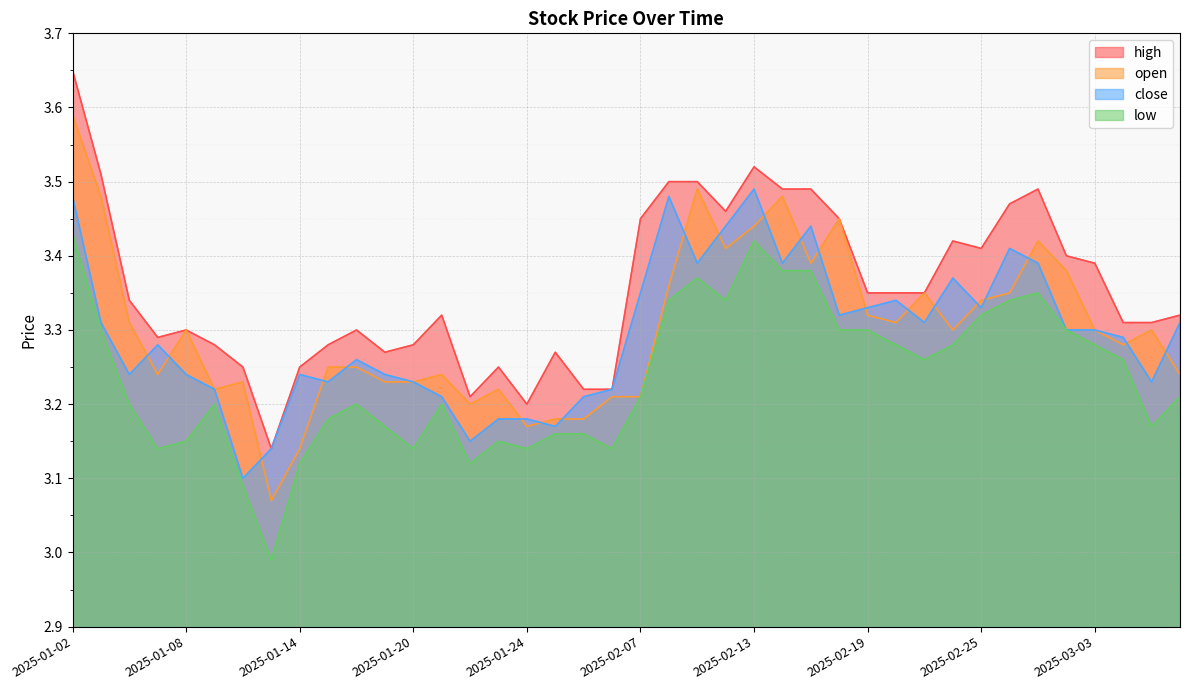

True or false: high has more than 1 points higher than both neighbors.

True